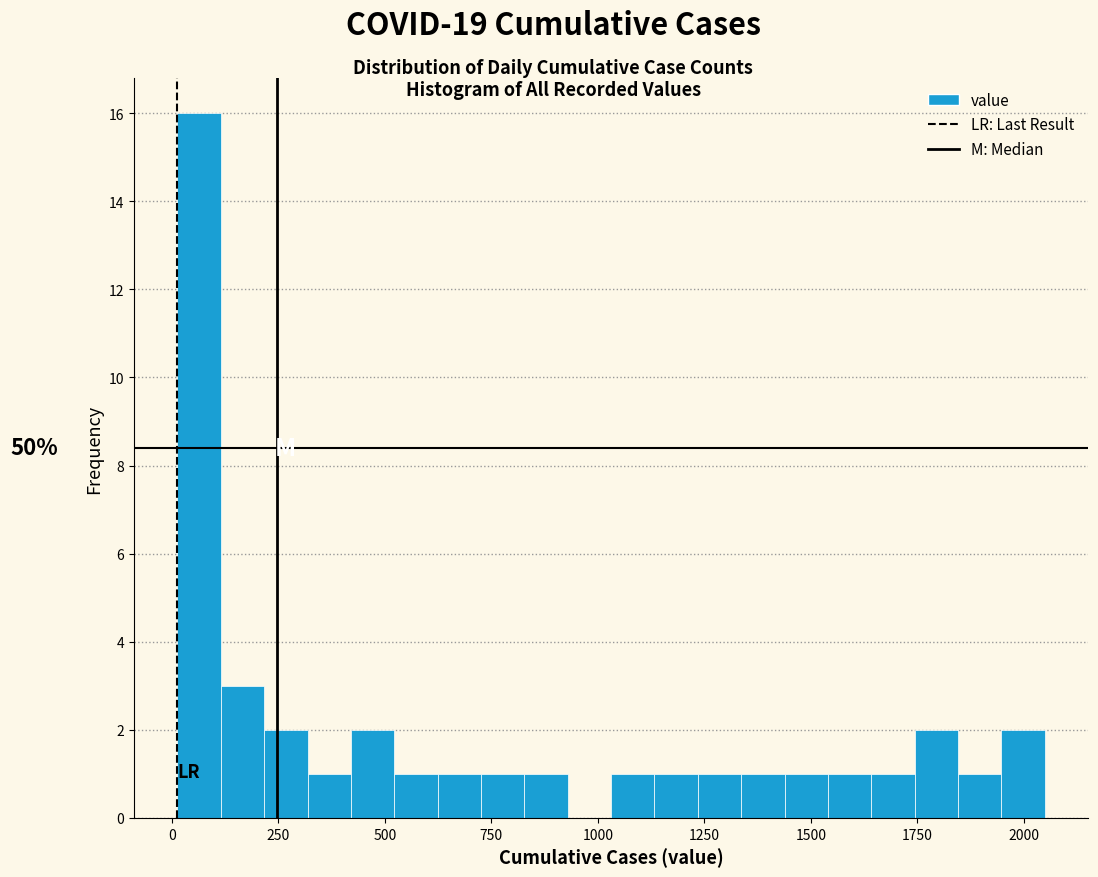

Around what value on the x-axis is the tallest bar? Give the approximate position of its centre, as read against the axis.

50